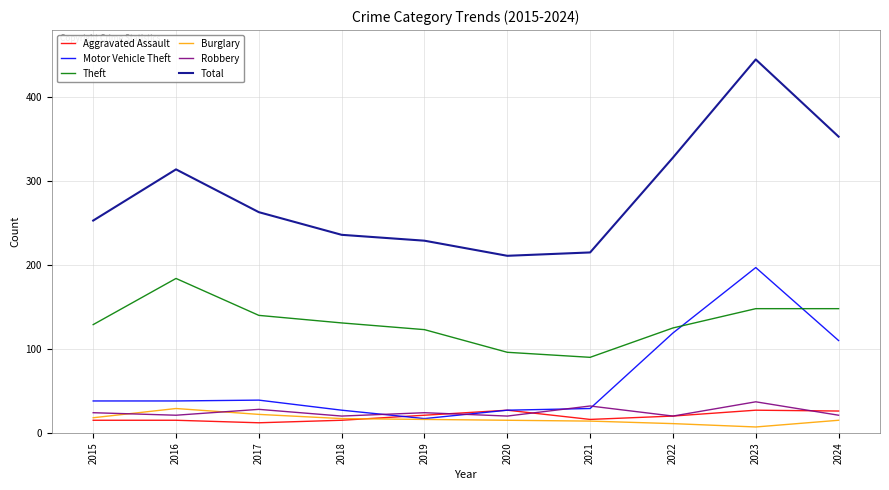

Where is the first local minimum for Total?

2020